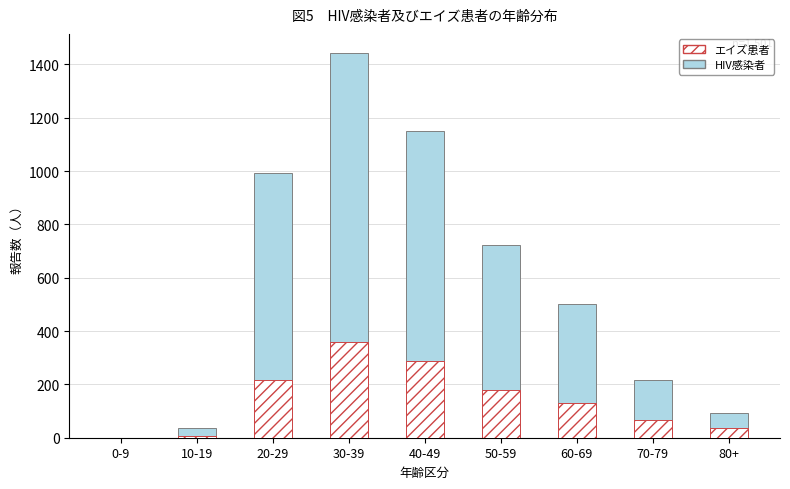

Reading left to right, list all the values displayed in this chart.

HIV感染者: 0	36	993	1442	1151	722	502	216	93
エイズ患者: 0	7	216	360	288	180	130	65	36